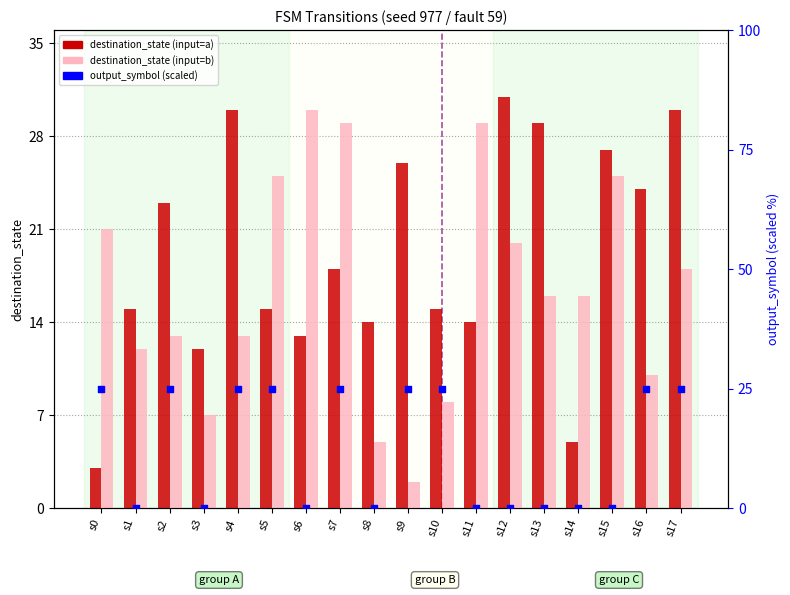

What is the total value across all series at s7?

47